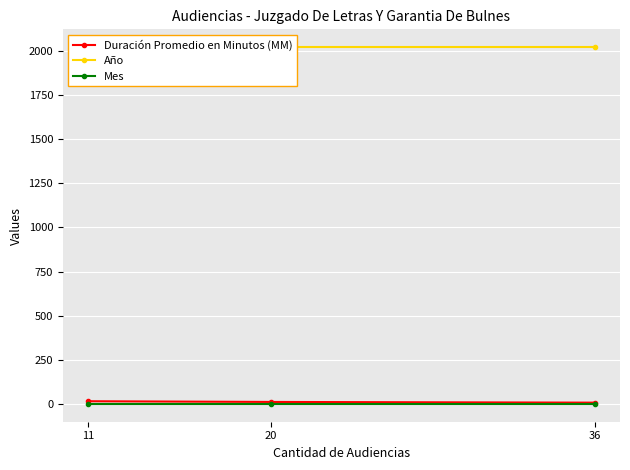

Reading left to right, list all the values displayed in this chart.

Duración Promedio en Minutos (MM): 36=10	20=14	11=18
Año: 36=2019	20=2019	11=2019
Mes: 36=3	20=3	11=3